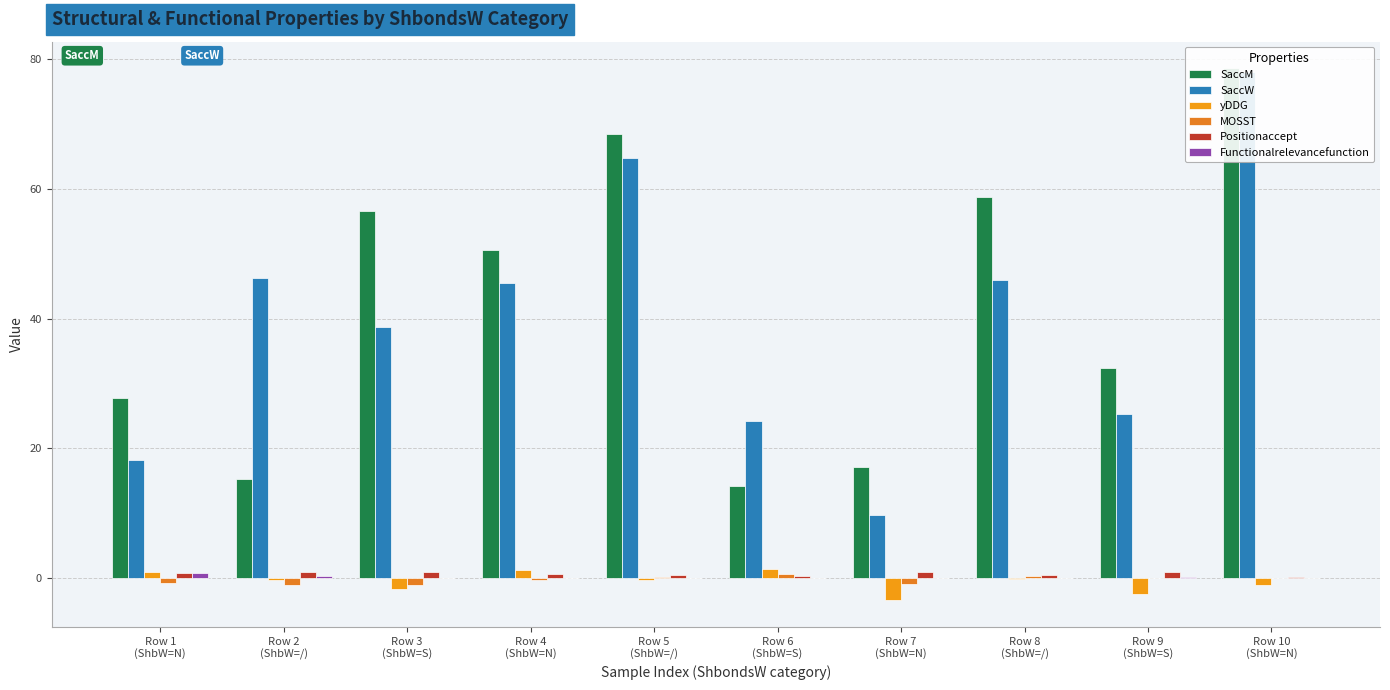

Reading right to left, transcribe all the data shown in this chart.

SaccM: Row 10
(ShbW=N)=78.6	Row 9
(ShbW=S)=32.4	Row 8
(ShbW=/)=58.7	Row 7
(ShbW=N)=17.2	Row 6
(ShbW=S)=14.2	Row 5
(ShbW=/)=68.4	Row 4
(ShbW=N)=50.6	Row 3
(ShbW=S)=56.6	Row 2
(ShbW=/)=15.3	Row 1
(ShbW=N)=27.8
SaccW: Row 10
(ShbW=N)=78.1	Row 9
(ShbW=S)=25.3	Row 8
(ShbW=/)=45.9	Row 7
(ShbW=N)=9.8	Row 6
(ShbW=S)=24.3	Row 5
(ShbW=/)=64.7	Row 4
(ShbW=N)=45.5	Row 3
(ShbW=S)=38.7	Row 2
(ShbW=/)=46.3	Row 1
(ShbW=N)=18.3
yDDG: Row 10
(ShbW=N)=-1.0	Row 9
(ShbW=S)=-2.5	Row 8
(ShbW=/)=-0.1	Row 7
(ShbW=N)=-3.4	Row 6
(ShbW=S)=1.5	Row 5
(ShbW=/)=-0.3	Row 4
(ShbW=N)=1.2	Row 3
(ShbW=S)=-1.7	Row 2
(ShbW=/)=-0.2	Row 1
(ShbW=N)=0.9
MOSST: Row 10
(ShbW=N)=0.0	Row 9
(ShbW=S)=0.0	Row 8
(ShbW=/)=0.4	Row 7
(ShbW=N)=-0.9	Row 6
(ShbW=S)=0.7	Row 5
(ShbW=/)=0.2	Row 4
(ShbW=N)=-0.2	Row 3
(ShbW=S)=-1.1	Row 2
(ShbW=/)=-1.0	Row 1
(ShbW=N)=-0.7
Positionaccept: Row 10
(ShbW=N)=0.2	Row 9
(ShbW=S)=1.0	Row 8
(ShbW=/)=0.6	Row 7
(ShbW=N)=1.0	Row 6
(ShbW=S)=0.4	Row 5
(ShbW=/)=0.5	Row 4
(ShbW=N)=0.7	Row 3
(ShbW=S)=1.0	Row 2
(ShbW=/)=1.0	Row 1
(ShbW=N)=0.8
Functionalrelevancefunction: Row 10
(ShbW=N)=0.0	Row 9
(ShbW=S)=0.2	Row 8
(ShbW=/)=0.1	Row 7
(ShbW=N)=0.1	Row 6
(ShbW=S)=0.0	Row 5
(ShbW=/)=0.1	Row 4
(ShbW=N)=0.1	Row 3
(ShbW=S)=0.1	Row 2
(ShbW=/)=0.3	Row 1
(ShbW=N)=0.8